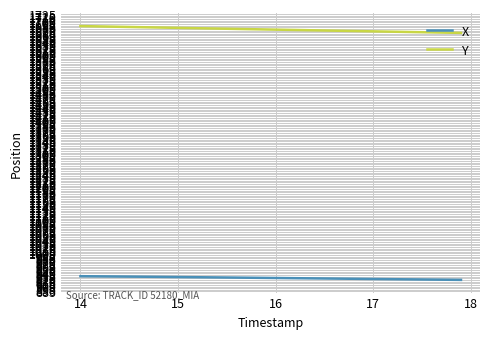

Is this an area chart (filled region under the line)?

No